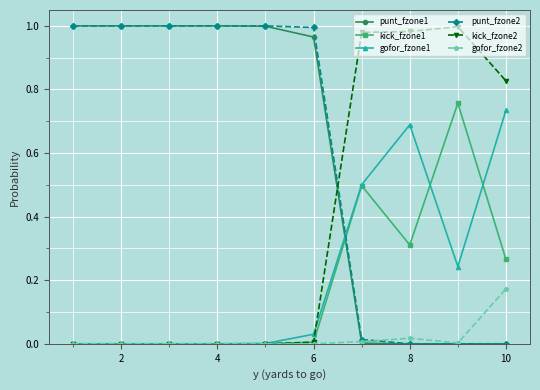

What is the value of the gofor_fzone1 point at the 7th from the left?

0.5